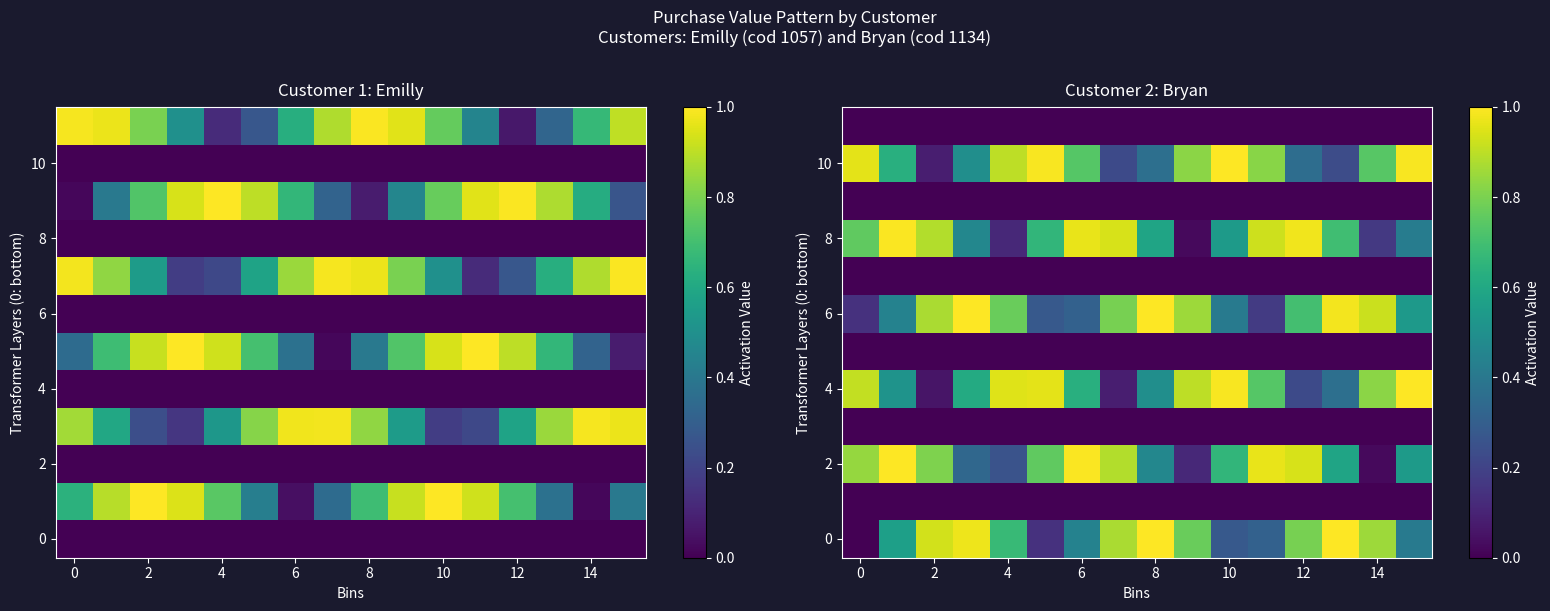

Read the row_10 value at 12.

0.2